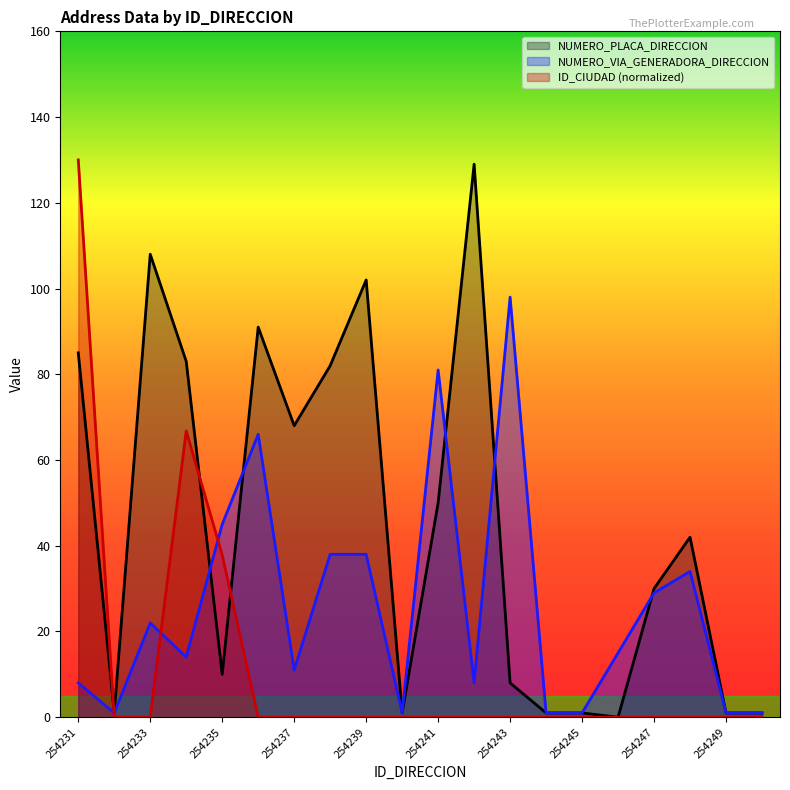

Reading right to left, list all the values displayed in this chart.

NUMERO_PLACA_DIRECCION: 254250=1.0	254249=1.0	254248=42.0	254247=30.0	254246=0.0	254245=1.0	254244=1.0	254243=8.0	254242=129.0	254241=50.0	254240=1.0	254239=102.0	254238=82.0	254237=68.0	254236=91.0	254235=10.0	254234=83.0	254233=108.0	254232=1.0	254231=85.0
NUMERO_VIA_GENERADORA_DIRECCION: 254250=1.0	254249=1.0	254248=34.0	254247=29.0	254246=15.0	254245=1.0	254244=1.0	254243=98.0	254242=8.0	254241=81.0	254240=1.0	254239=38.0	254238=38.0	254237=11.0	254236=66.0	254235=45.0	254234=14.0	254233=22.0	254232=1.0	254231=8.0
ID_CIUDAD: 254250=0.0	254249=0.0	254248=0.0	254247=0.0	254246=0.0	254245=0.0	254244=0.0	254243=0.0	254242=0.0	254241=0.0	254240=0.0	254239=0.0	254238=0.0	254237=0.0	254236=0.0	254235=37.8	254234=66.8	254233=0.0	254232=0.0	254231=130.0